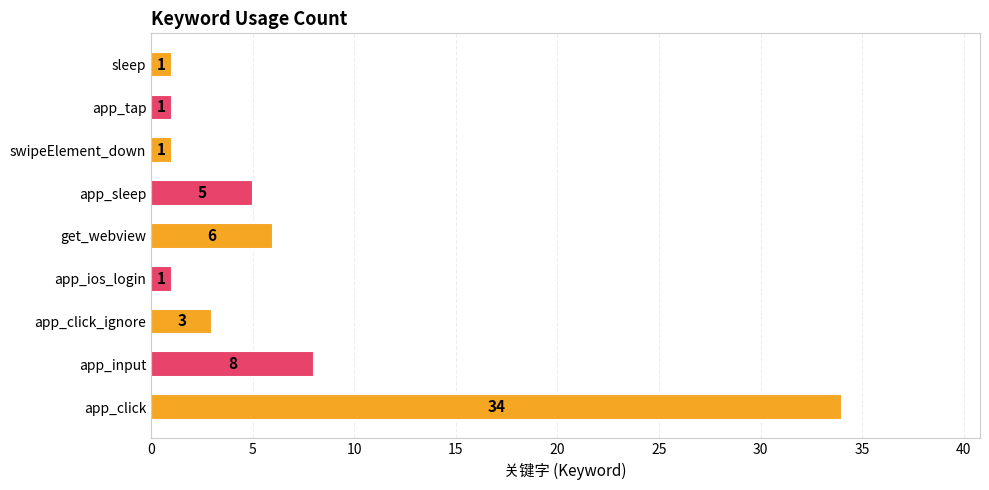

What is the greatest value displayed?

34